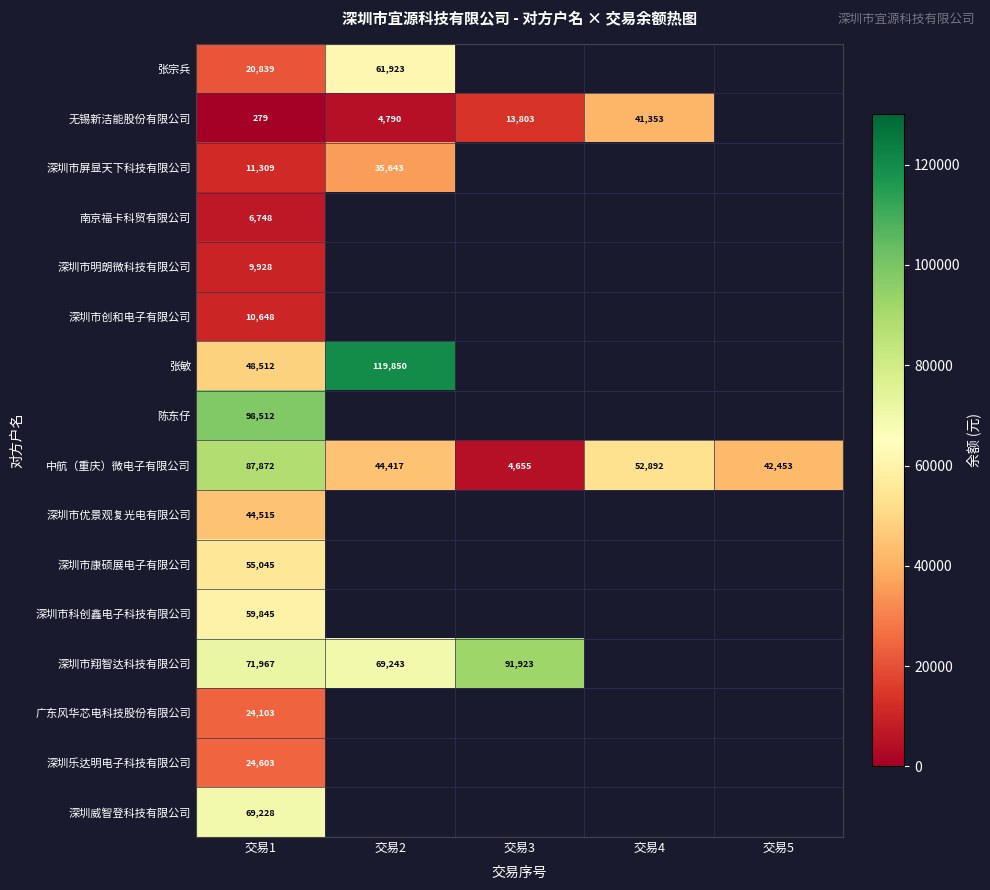

At which category does the chart reach its peak across all series?

交易2